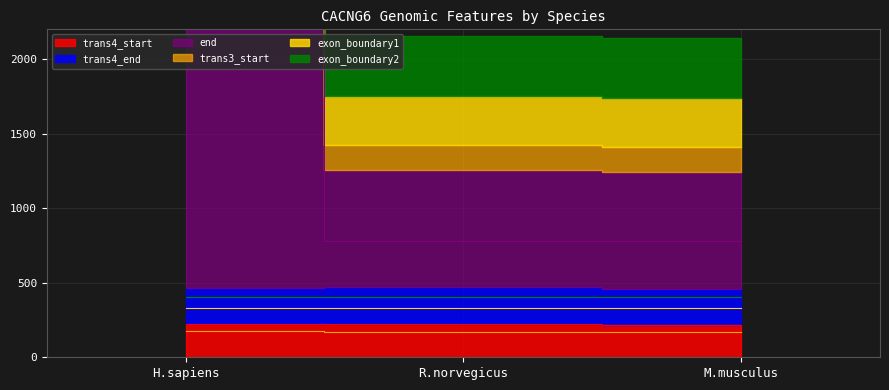

At how many categories does at least one series exceed 1015?

1